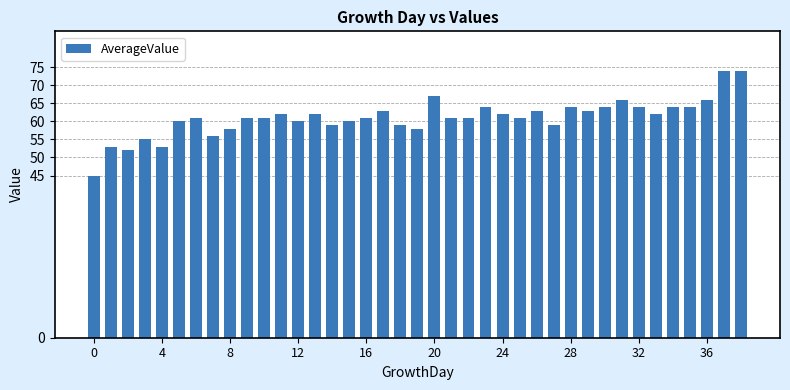

What is the difference between the maximum and minimum values?

29